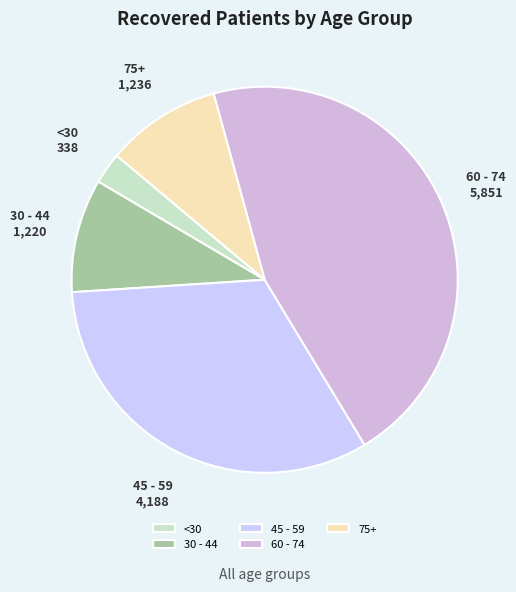

Which category has the biggest portion of the pie?

60 - 74